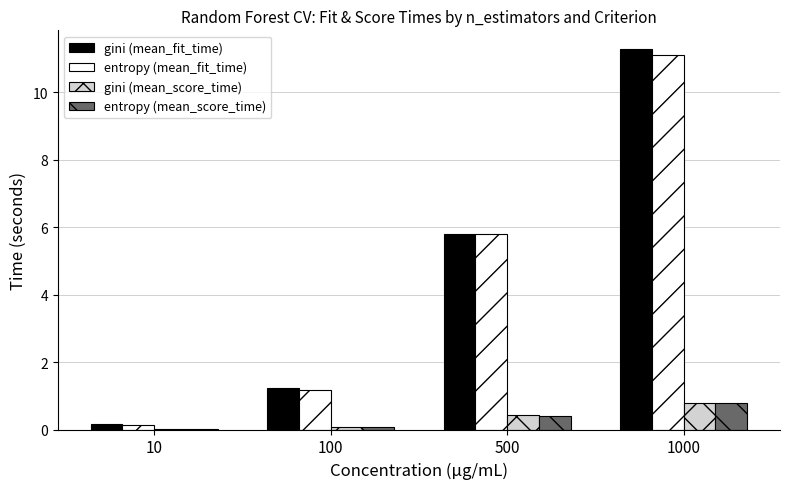

Which series changed the most between 100 and 1000?

gini (mean_fit_time)